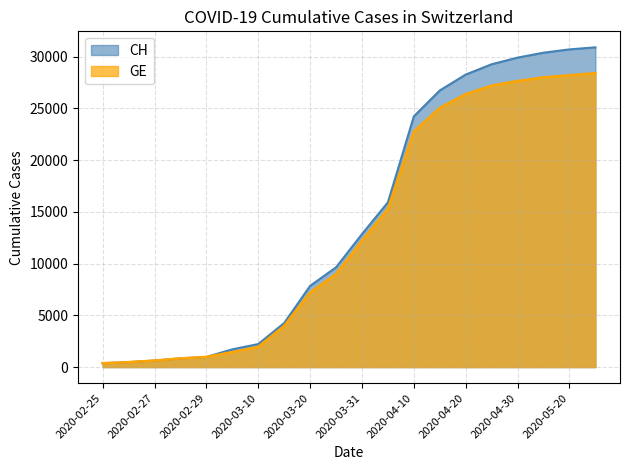

Reading left to right, extract all data points from this chart.

CH: 2020-02-25=375	2020-02-26=479	2020-02-27=630	2020-02-28=840	2020-02-29=981	2020-03-05=1715	2020-03-10=2226	2020-03-15=4259	2020-03-20=7847	2020-03-25=9642	2020-03-31=12852	2020-04-04=15926	2020-04-10=24228	2020-04-15=26732	2020-04-20=28268	2020-04-25=29264	2020-04-30=29905	2020-05-10=30380	2020-05-20=30700	2020-05-31=30900
GE: 2020-02-25=375	2020-02-26=479	2020-02-27=630	2020-02-28=840	2020-02-29=981	2020-03-05=1447	2020-03-10=1955	2020-03-15=3978	2020-03-20=7205	2020-03-25=9000	2020-03-31=12210	2020-04-04=15284	2020-04-10=22761	2020-04-15=25051	2020-04-20=26374	2020-04-25=27204	2020-04-30=27643	2020-05-10=28000	2020-05-20=28200	2020-05-31=28400